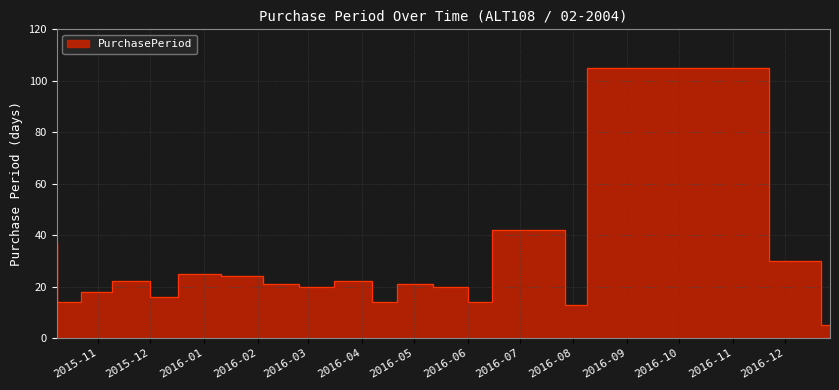

How many lines are shown in the chart?

1